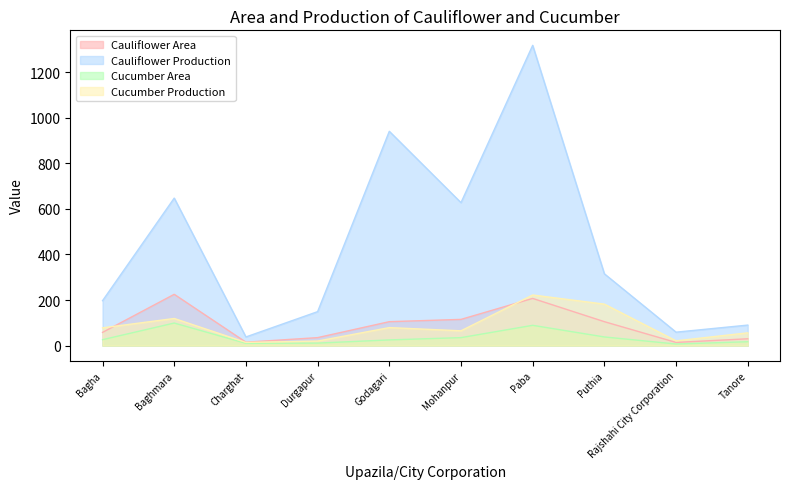

The value of Cauliflower Production at Charghat is 9. True or false?

False